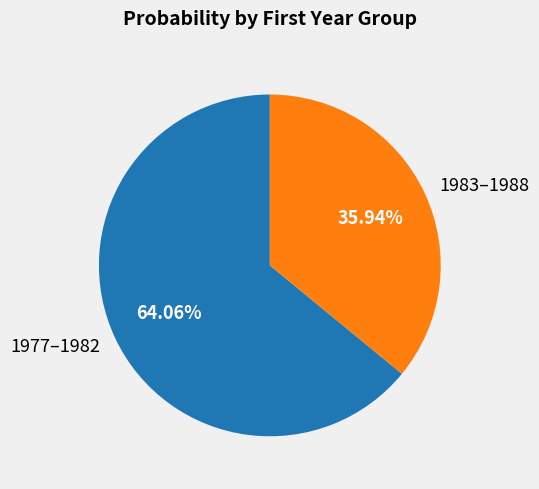

Count the number of slices in the pie.

2